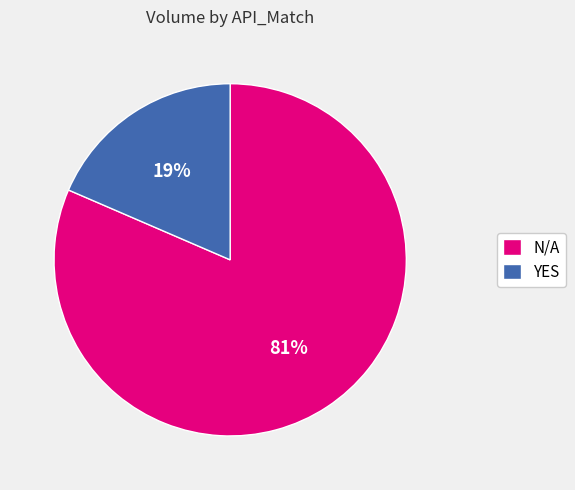

To the nearest percent, what portion does YES represent?

19%